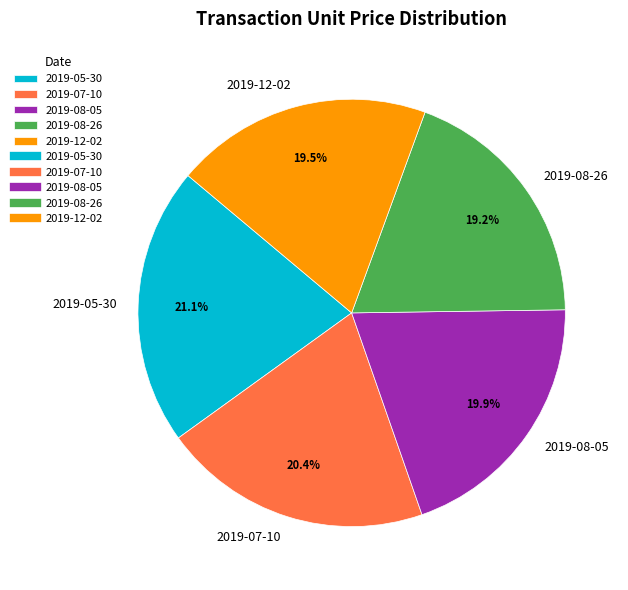

The 2019-05-30 slice represents 21% of the pie. True or false?

True